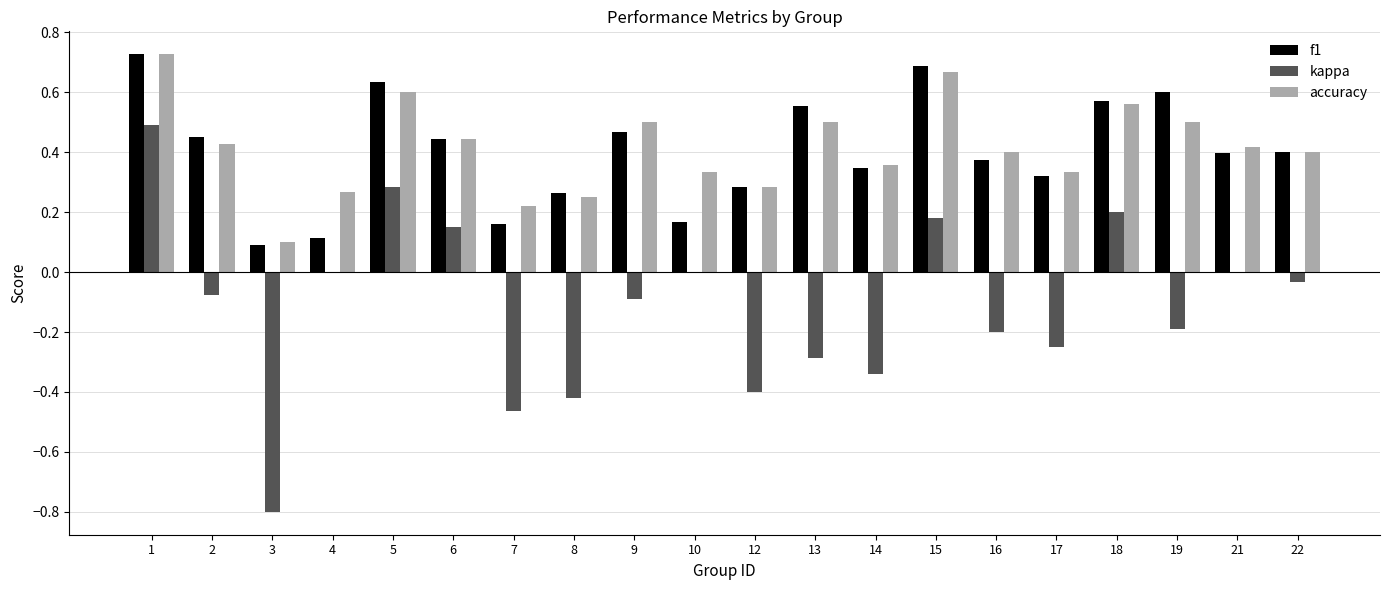

The f1 series shows 0.9 at 18. True or false?

False